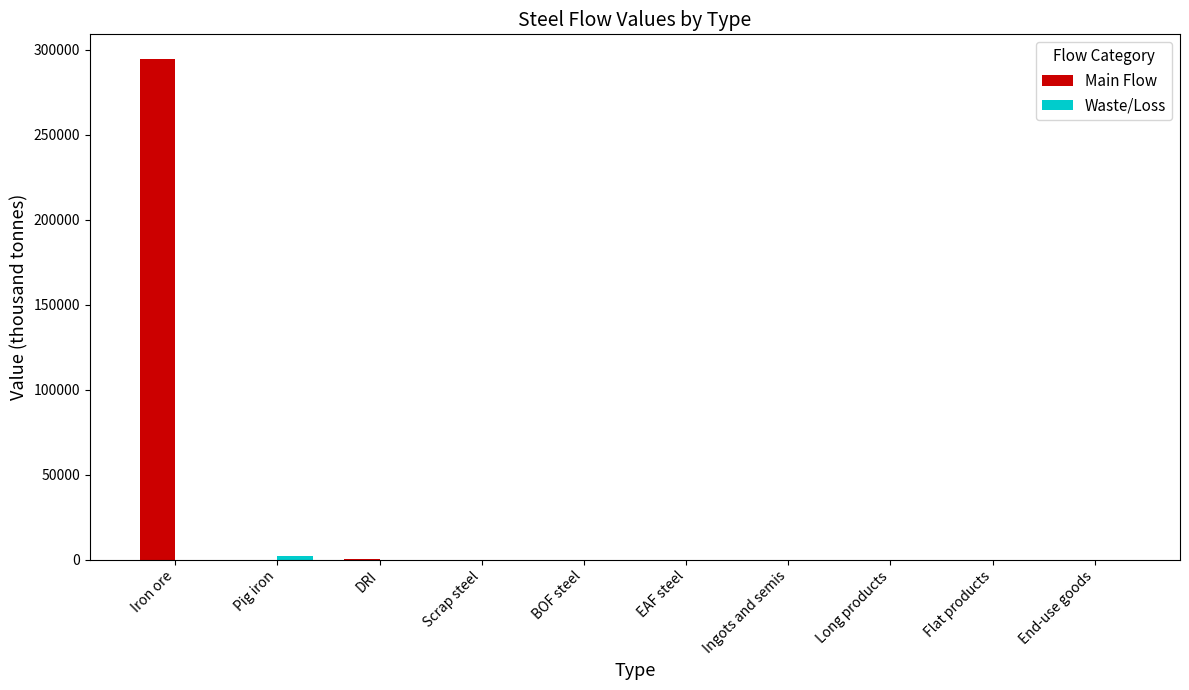

At which category is the sum across all series the highest?

Iron ore